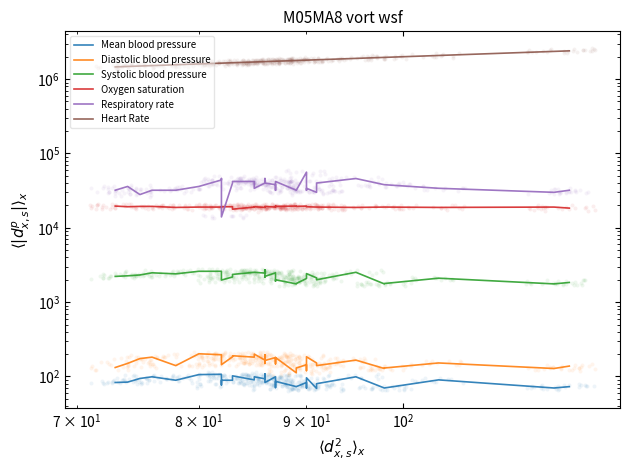

Which series reaches the maximum Y coordinate?

Heart Rate